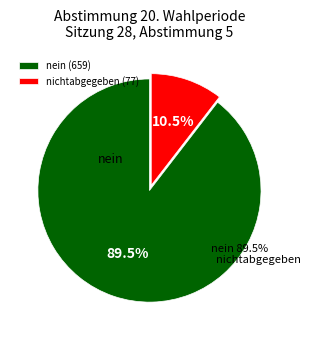

What is the largest slice in the pie chart?

nein